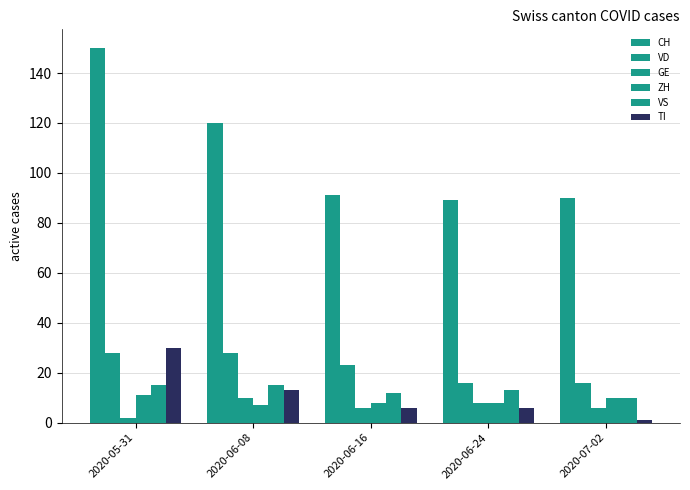

List the series in order of their peak value, highest first.

CH, TI, VD, VS, ZH, GE